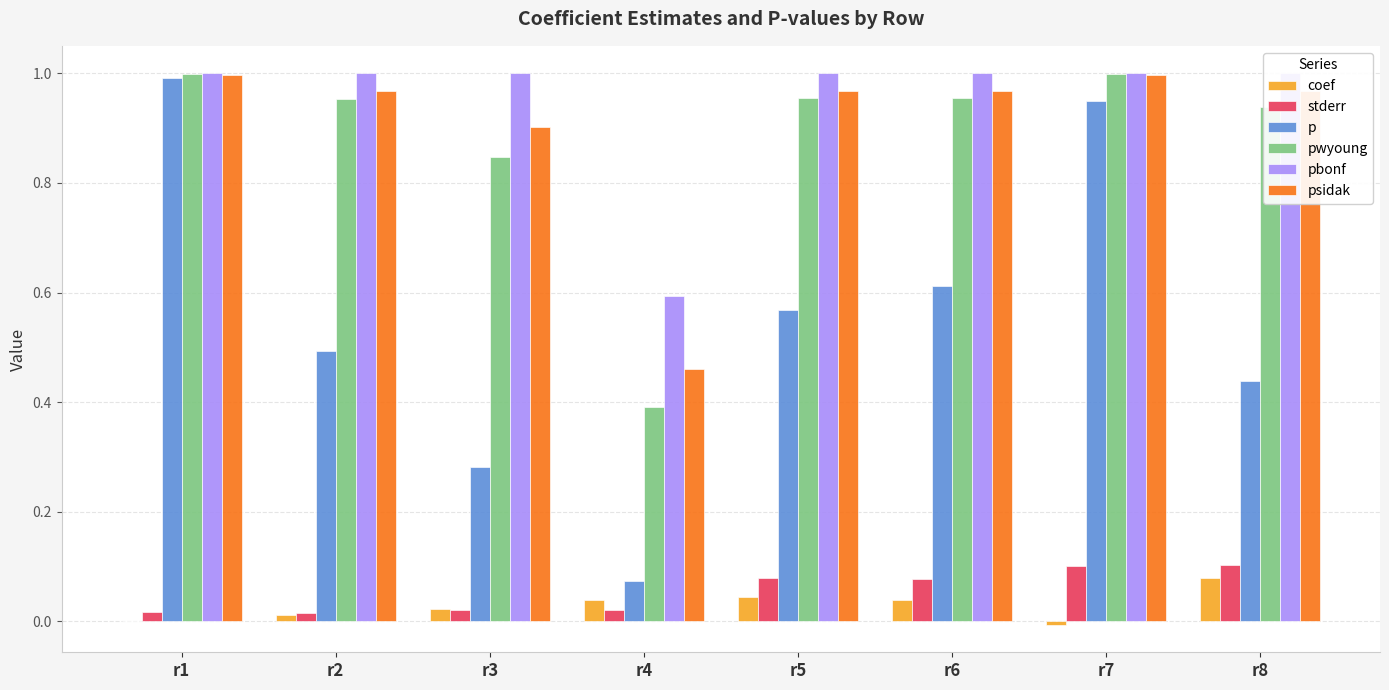

At which label does coef reach its minimum?

r7